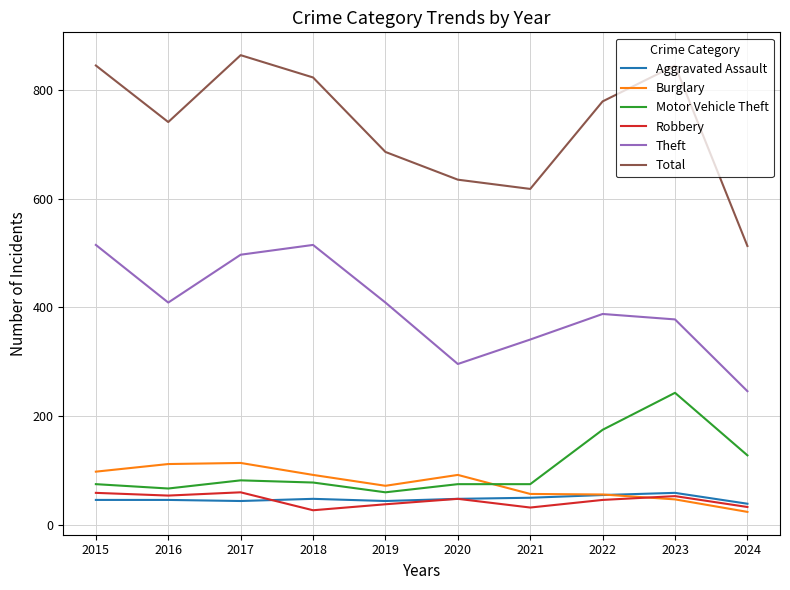

True or false: Robbery and Motor Vehicle Theft intersect in this chart.

False